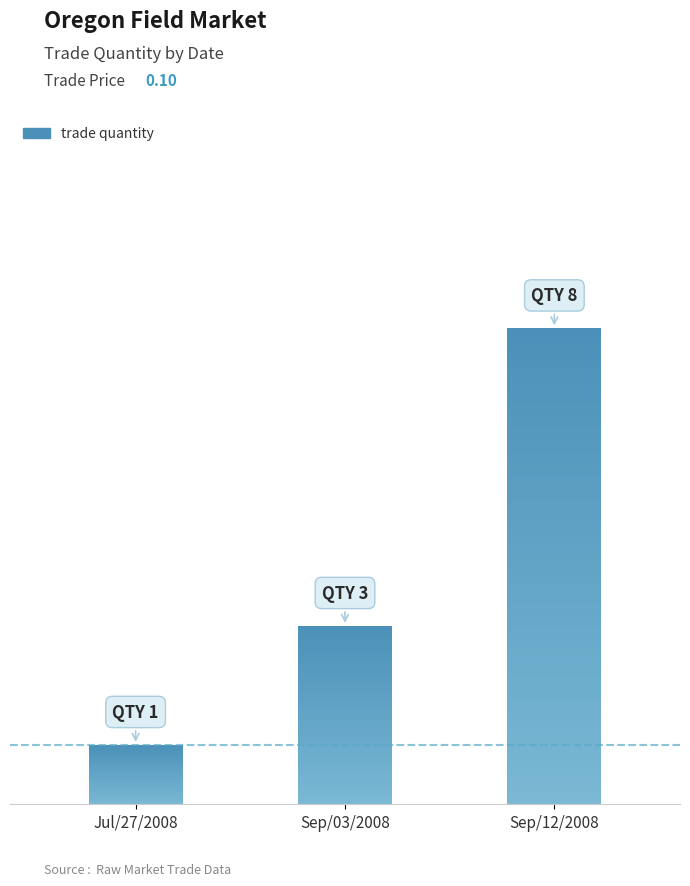

What is the label of the 2nd bar from the left?

Sep/03/2008